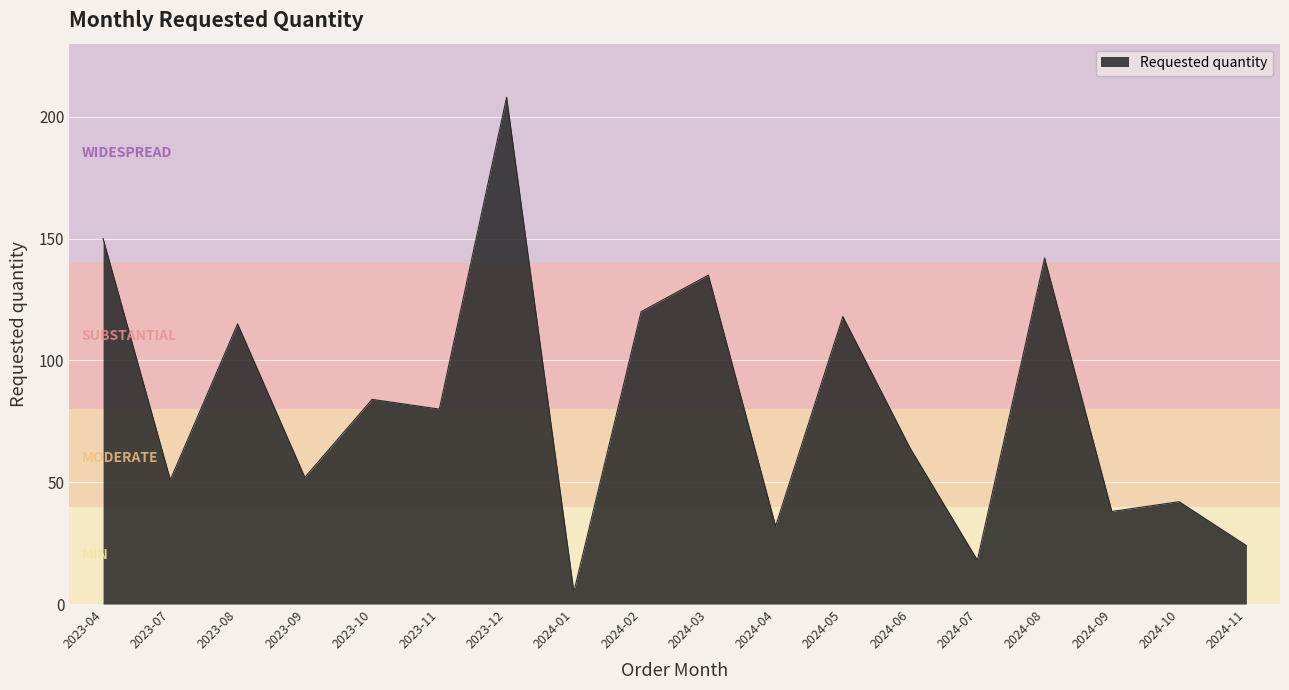

Which label corresponds to the smallest value in the chart?

2024-01